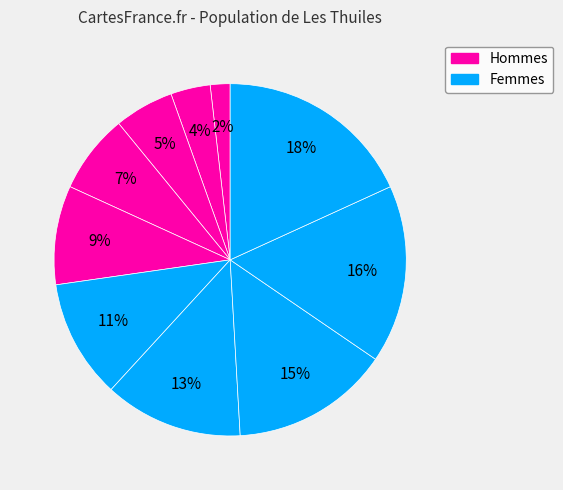

Count the number of slices in the pie.

10